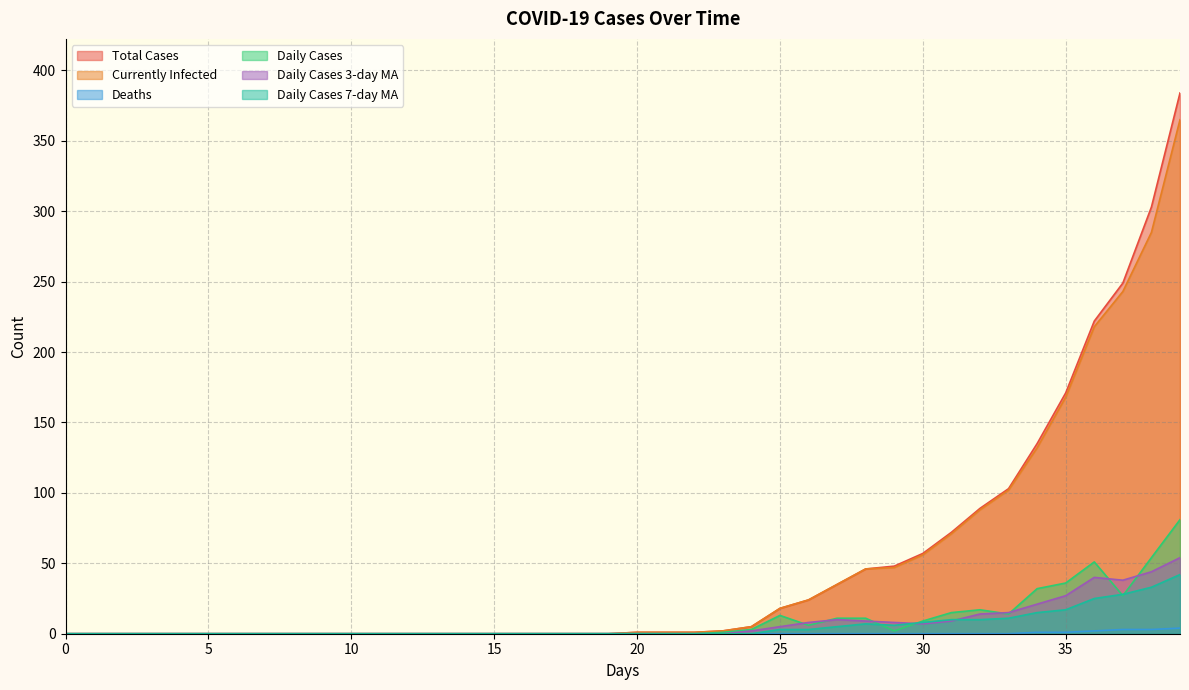

What is the difference between the 0_Cases values at 0 and 28?

46